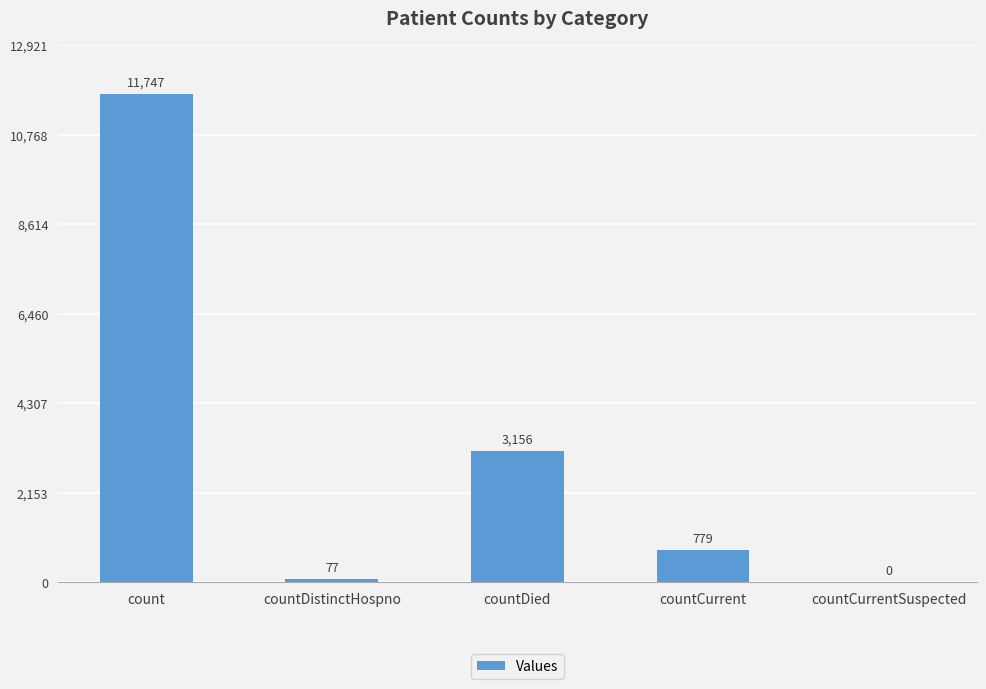

True or false: the data shows 3156 at countDied.

True